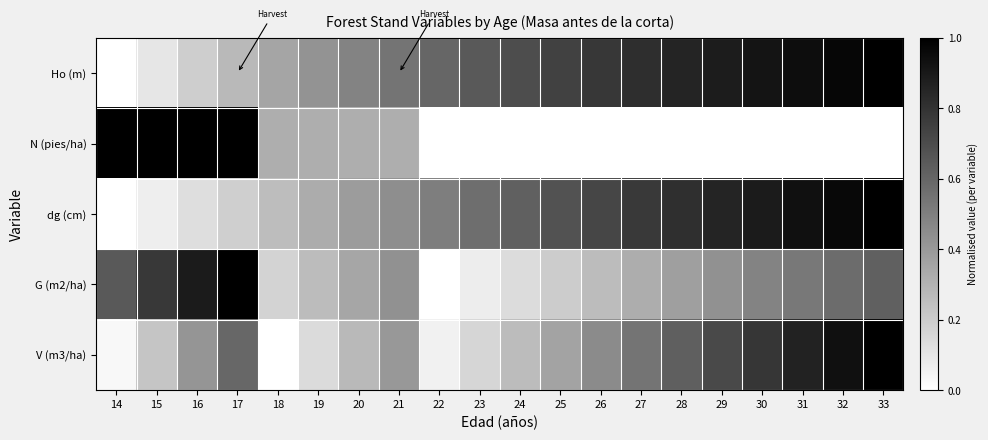

At 30, list the series in order from smallest to largest.

N (pies/ha), G (m2/ha), V (m3/ha), dg (cm), Ho (m)